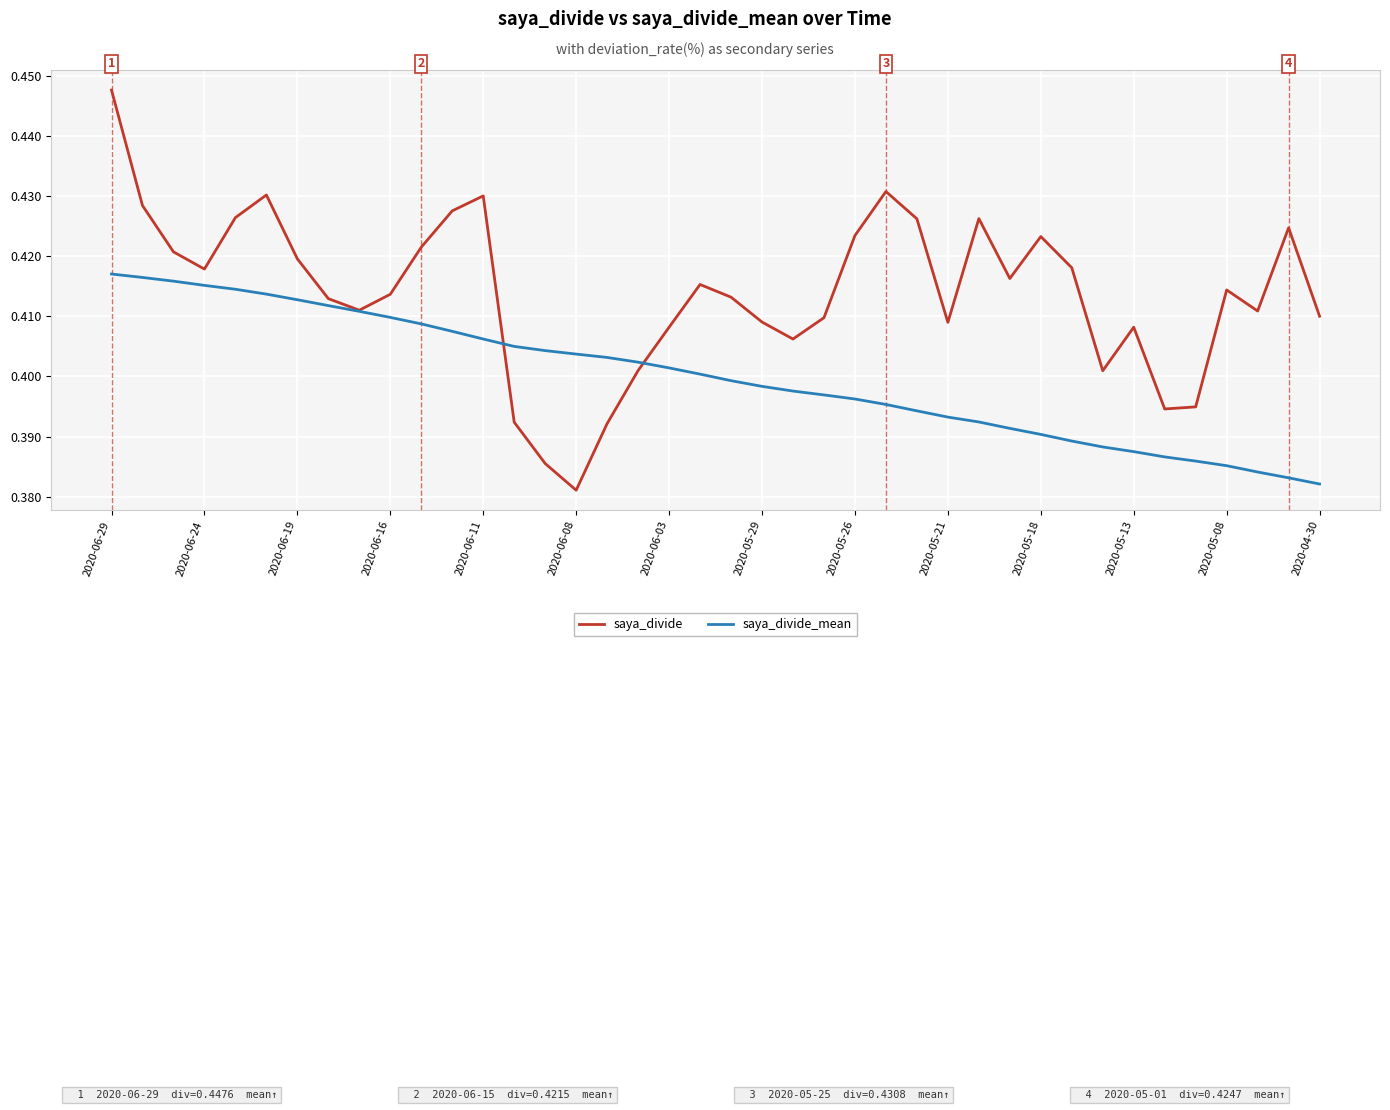

Rank the series by their average value, from lowest to highest.

saya_divide_mean, saya_divide